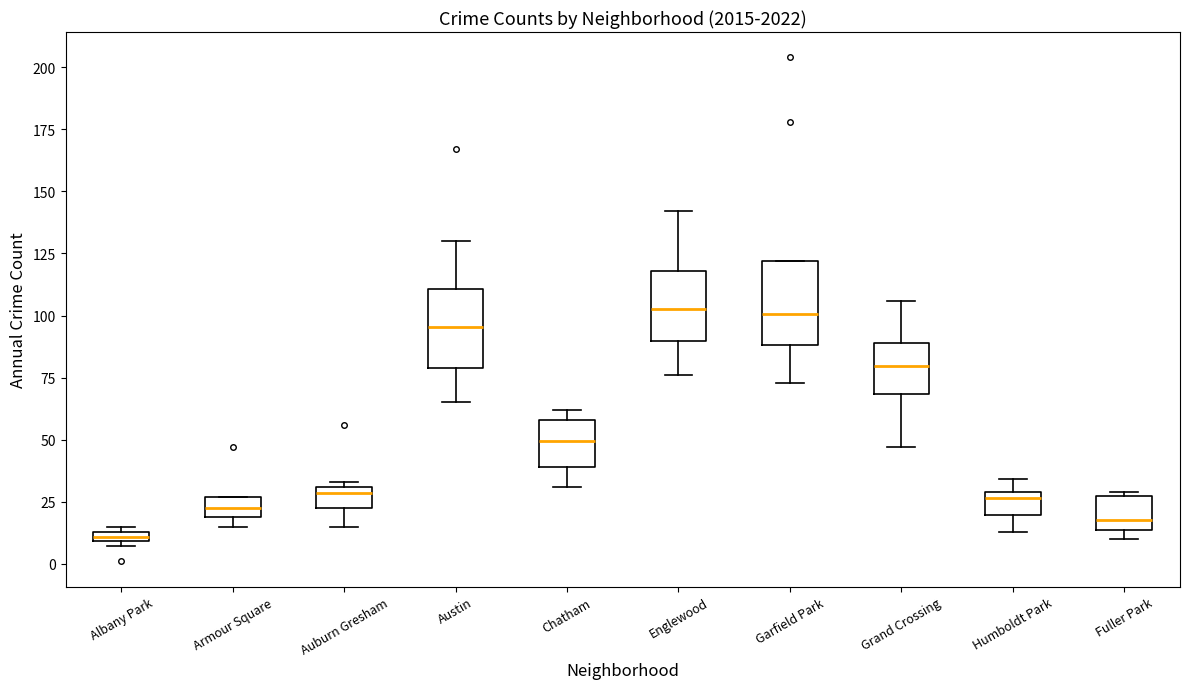

Where is the upper edge of the box for Armour Square on the y-axis? The values are not printed on the chart, so give them approximately, as read against the axis.

25